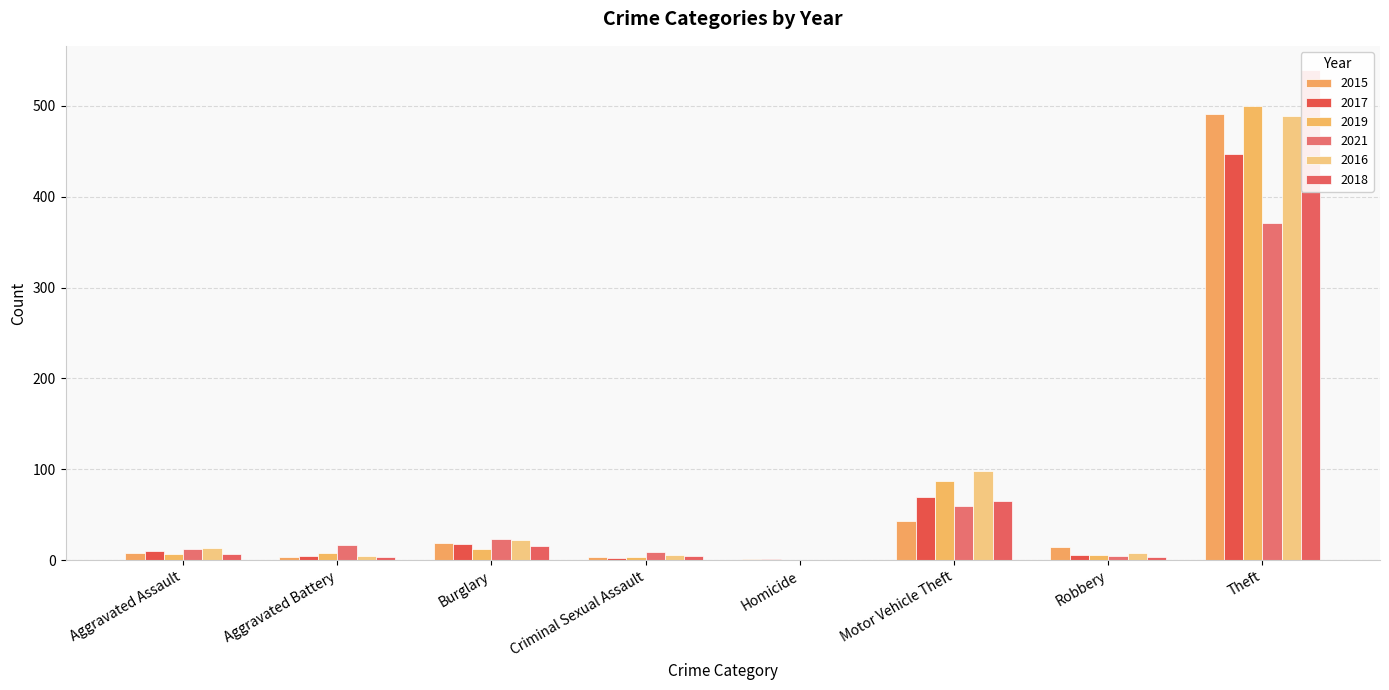

Reading left to right, extract all data points from this chart.

2015: Aggravated Assault=8	Aggravated Battery=3	Burglary=19	Criminal Sexual Assault=4	Homicide=1	Motor Vehicle Theft=43	Robbery=15	Theft=491
2017: Aggravated Assault=10	Aggravated Battery=5	Burglary=18	Criminal Sexual Assault=2	Homicide=1	Motor Vehicle Theft=69	Robbery=6	Theft=447
2019: Aggravated Assault=7	Aggravated Battery=8	Burglary=12	Criminal Sexual Assault=4	Homicide=0	Motor Vehicle Theft=87	Robbery=6	Theft=500
2021: Aggravated Assault=12	Aggravated Battery=17	Burglary=23	Criminal Sexual Assault=9	Homicide=0	Motor Vehicle Theft=60	Robbery=5	Theft=371
2016: Aggravated Assault=13	Aggravated Battery=5	Burglary=22	Criminal Sexual Assault=6	Homicide=0	Motor Vehicle Theft=98	Robbery=8	Theft=489
2018: Aggravated Assault=7	Aggravated Battery=4	Burglary=16	Criminal Sexual Assault=5	Homicide=0	Motor Vehicle Theft=65	Robbery=3	Theft=539